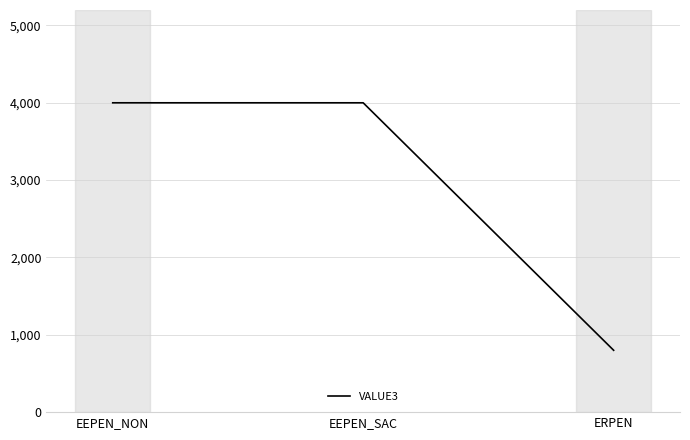

What is the difference between the maximum and minimum values?

3200